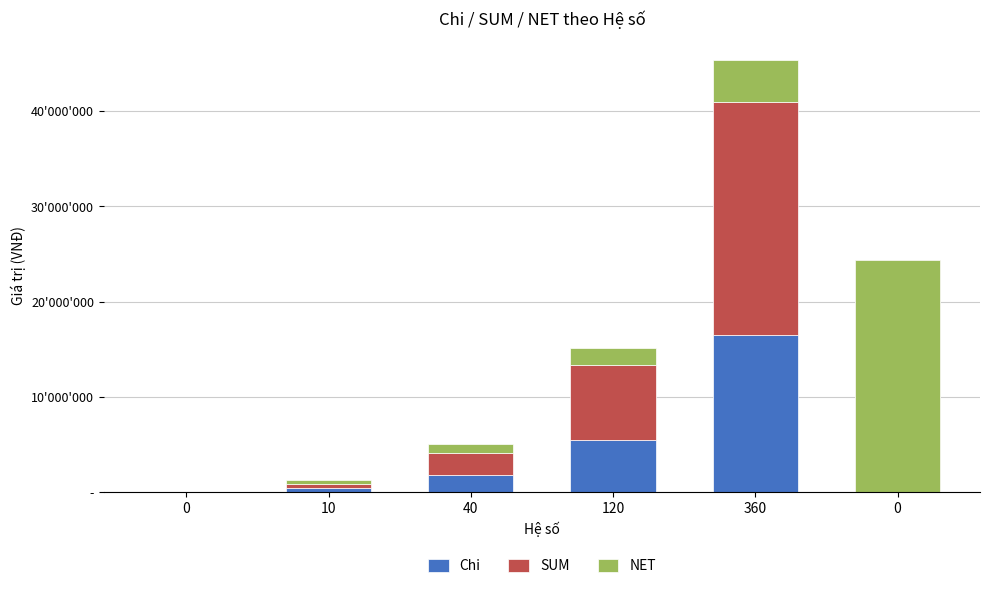

What is the difference between the maximum and minimum values in the SUM series?

24380000